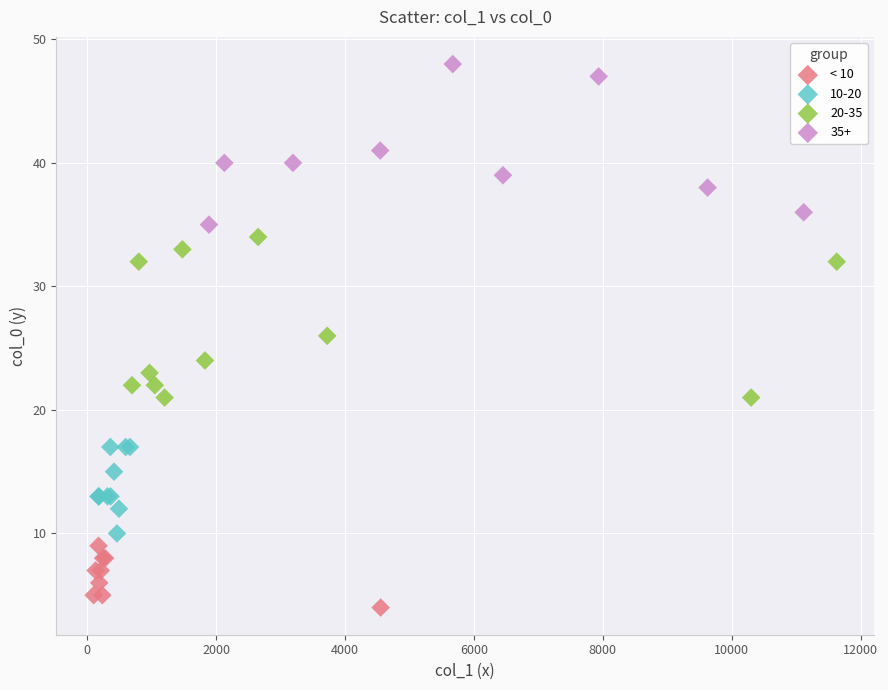

Which series contains the highest Y value?

35+